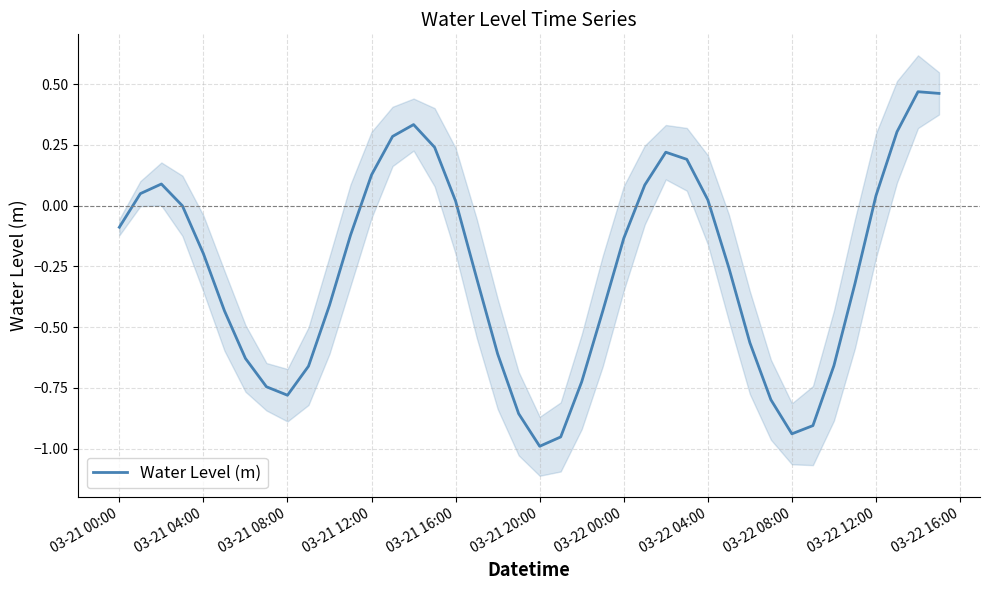

Is it true that Water Level (m) equals -1.7 at 03-21 20:00?

False